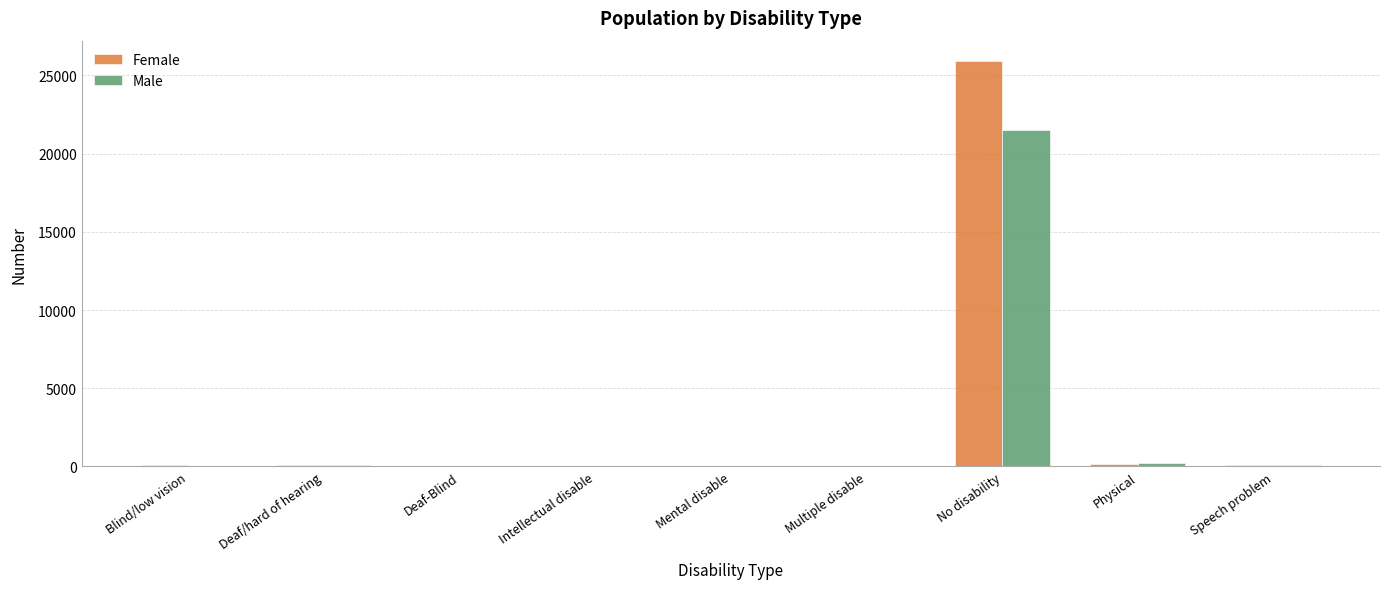

The value of Male at No disability is 28426. True or false?

False